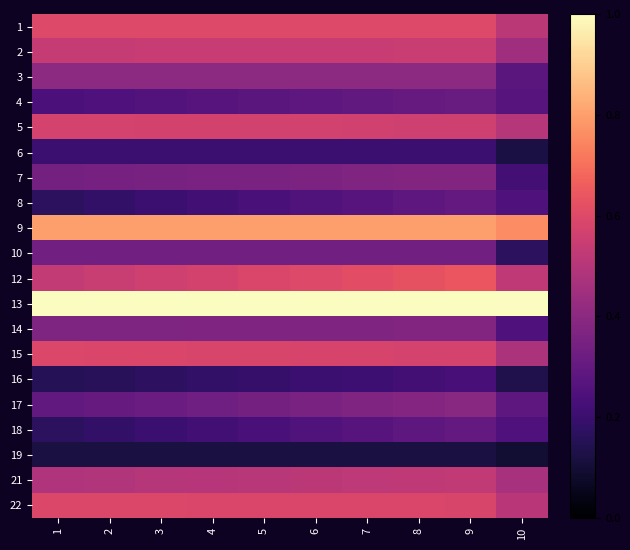

What is the spread (max minus min) of values at 2?

0.9